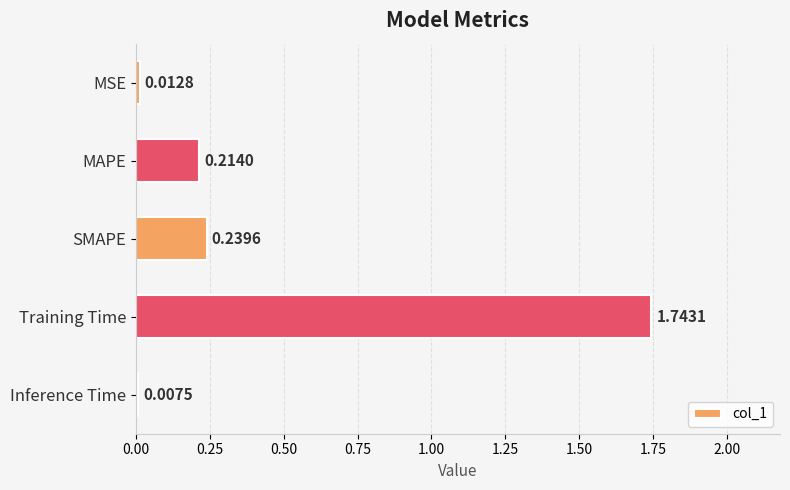

What is the average value?

0.4